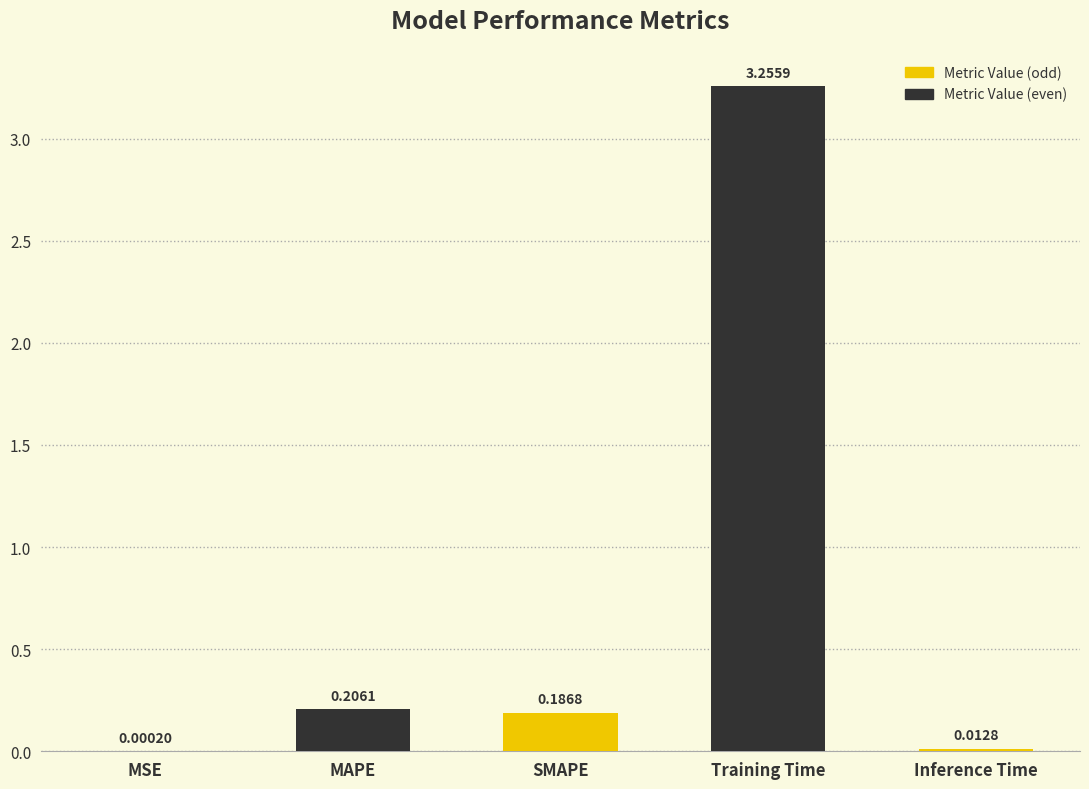

Are the bars horizontal?

No